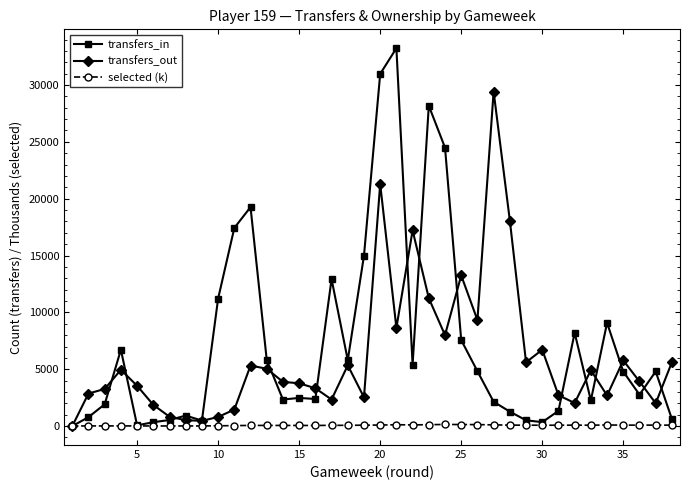

True or false: transfers_out has more than 2 points higher than both neighbors.

True